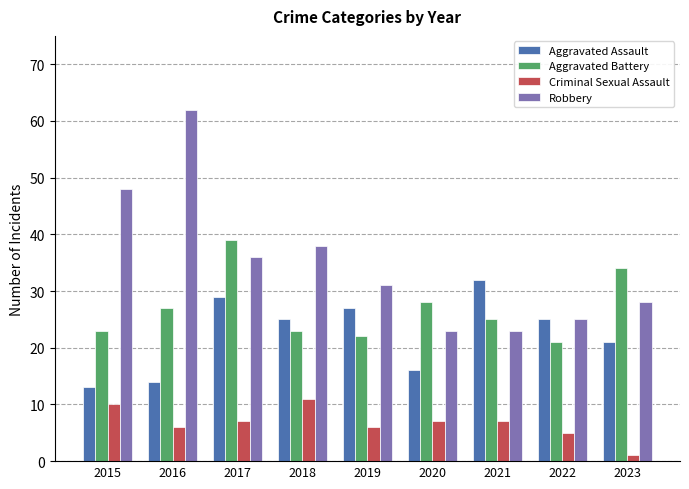

Between 2015 and 2019, which series saw the biggest shift?

Robbery